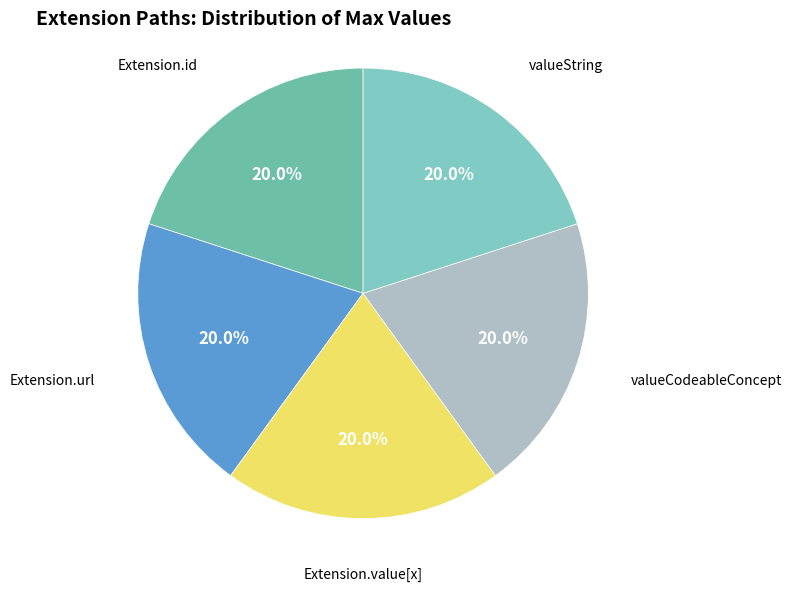

Does any single category account for the majority?

No